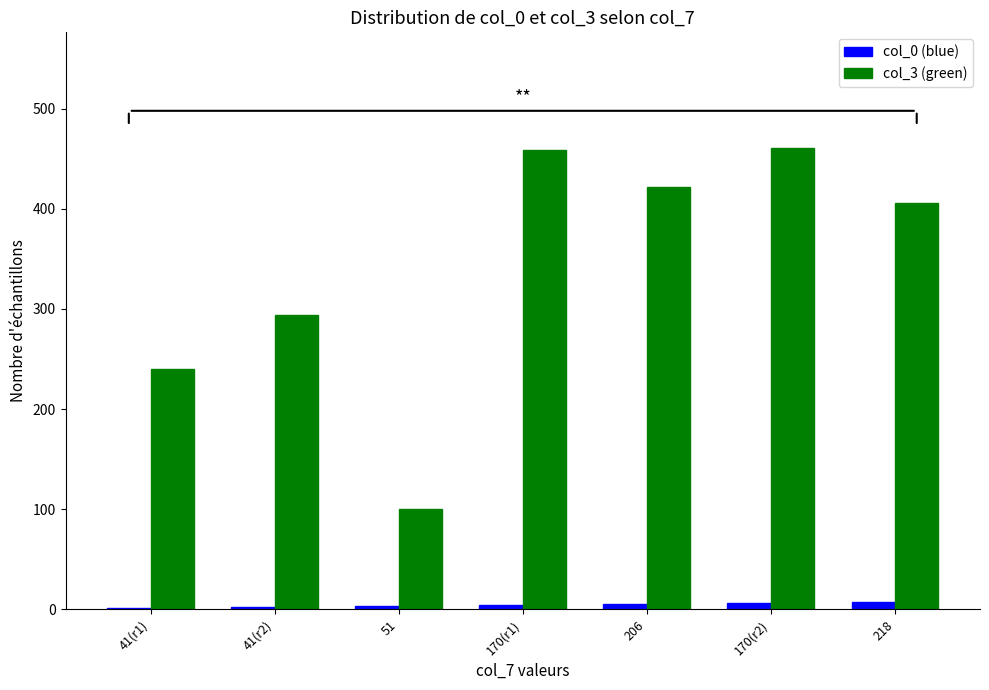

What is the maximum value shown in the chart?

461